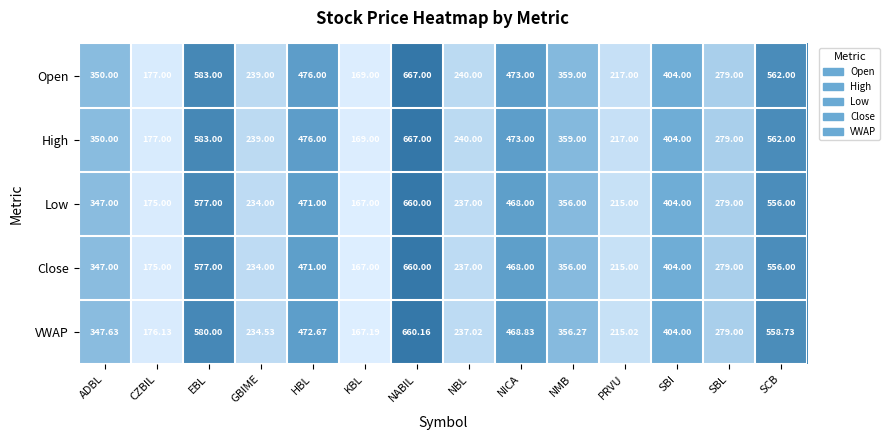

Rank the categories by High value from highest to lowest.

NABIL, EBL, SCB, HBL, NICA, SBI, NMB, ADBL, SBL, NBL, GBIME, PRVU, CZBIL, KBL